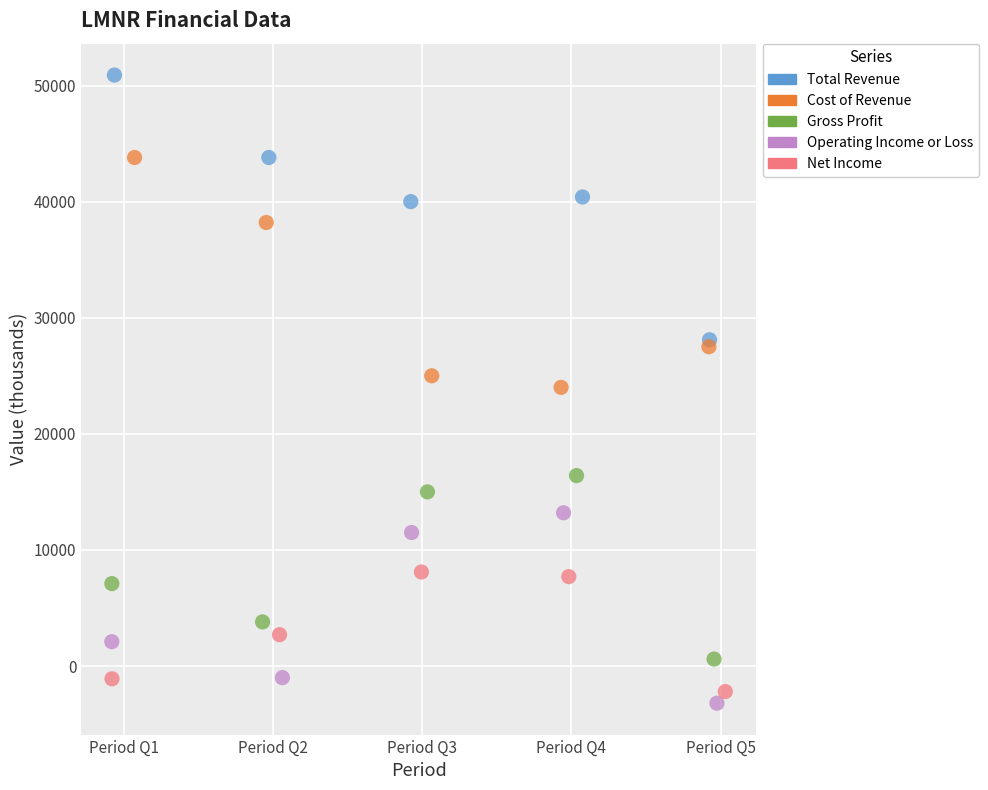

Which series contains the lowest Y value?

Operating Income or Loss